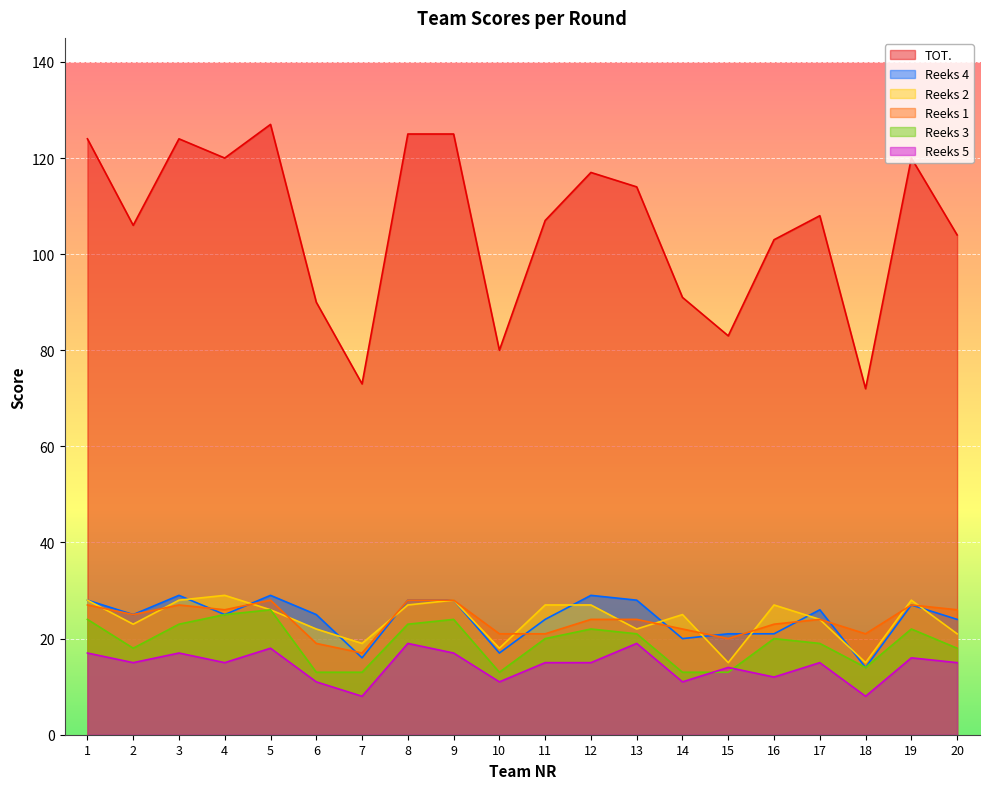

Which has a higher value, 4 or 19?

4